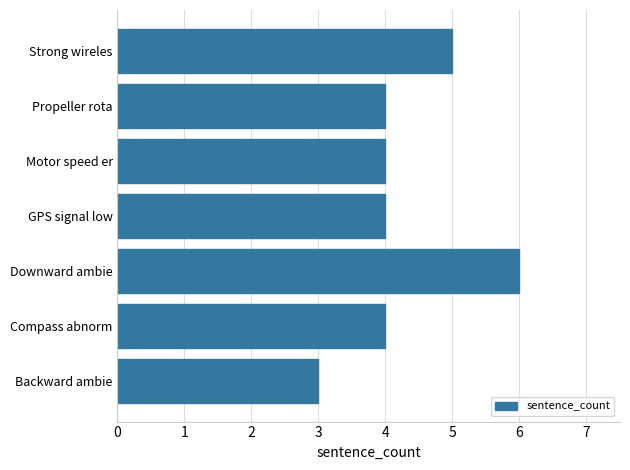

At which category does the chart reach its peak across all series?

Downward ambie